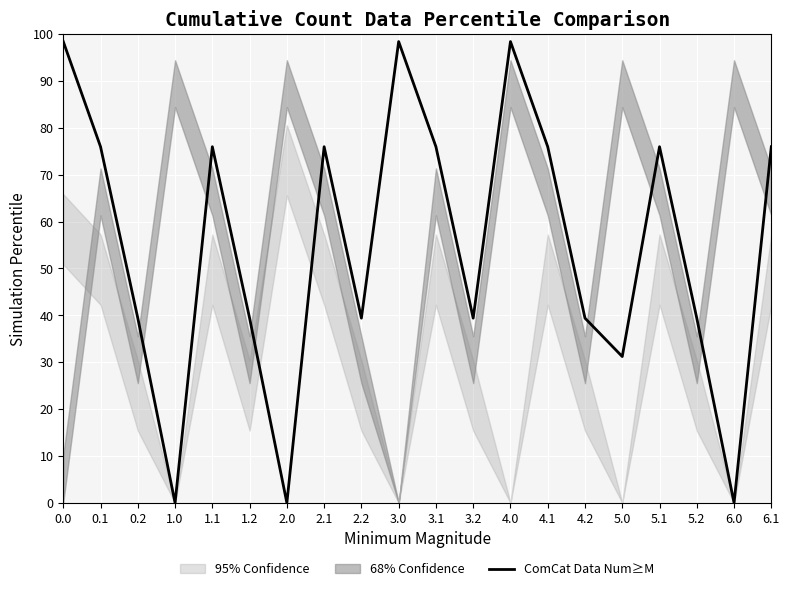

Does the chart display data point markers on the line(s)?

No